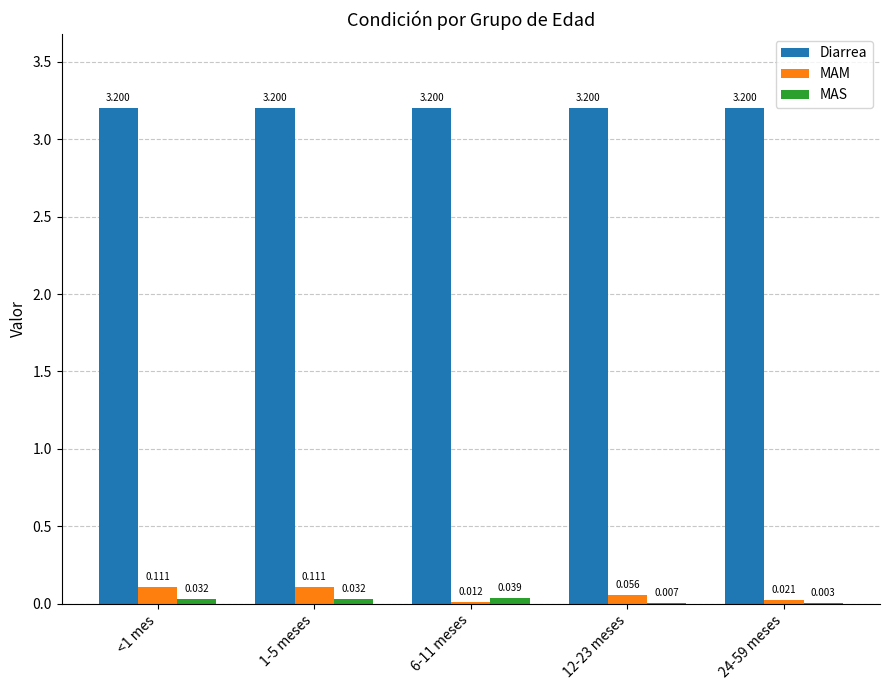

Which series has the largest total across all categories?

Diarrea